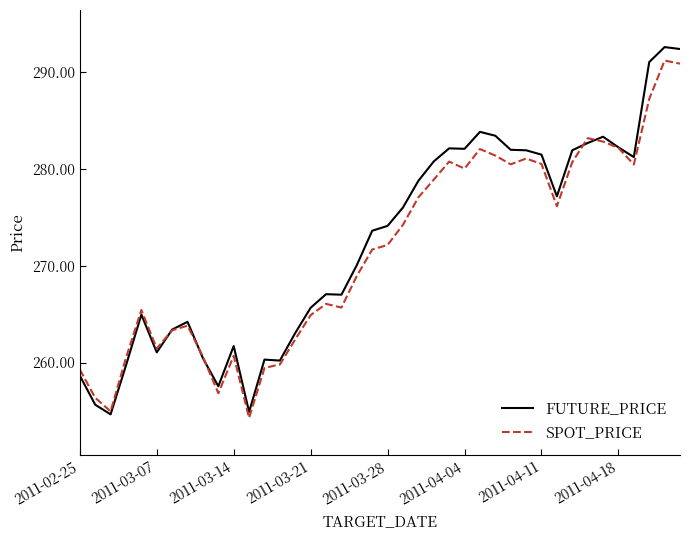

Which series ends up on top after the final intersection of FUTURE_PRICE and SPOT_PRICE?

FUTURE_PRICE